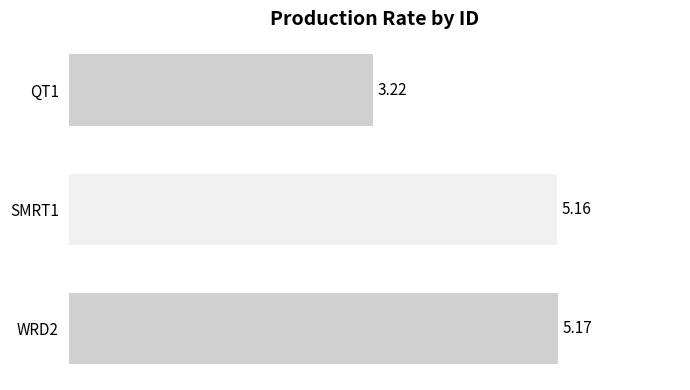

Approximately how many times larger is the value at WRD2 compared to QT1?

1.6